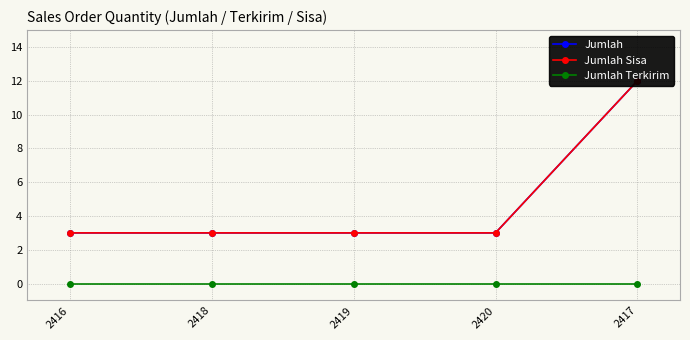

At which label does Jumlah reach its minimum?

2416